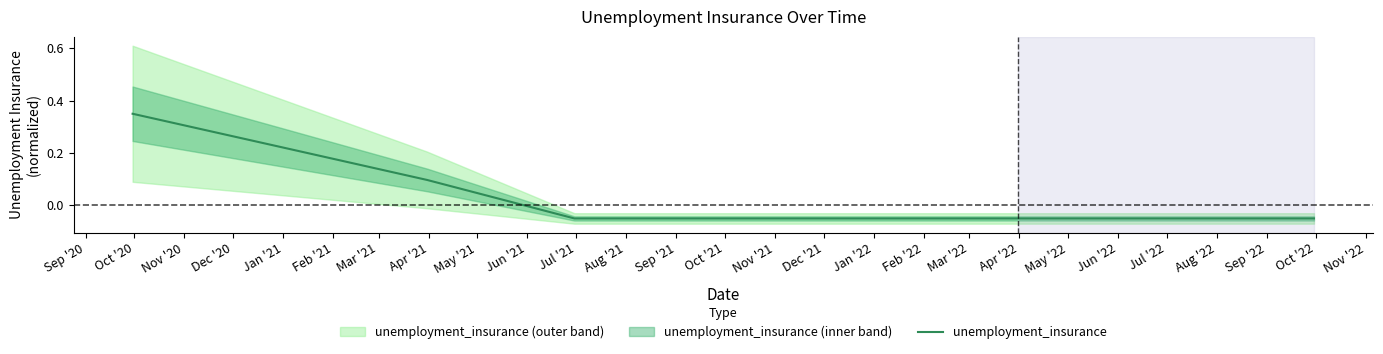

What is the difference between the maximum and minimum values?

0.4